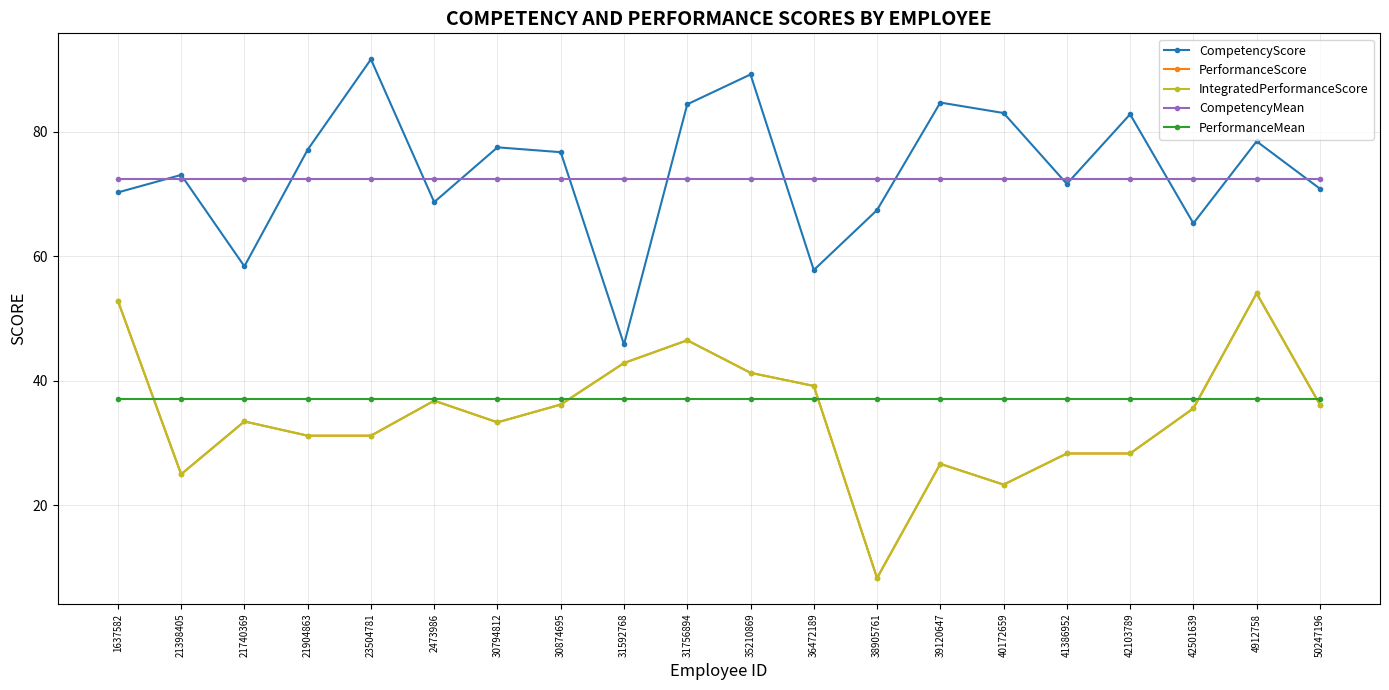

What is the difference between the maximum and second lowest values in the PerformanceScore series?

30.7